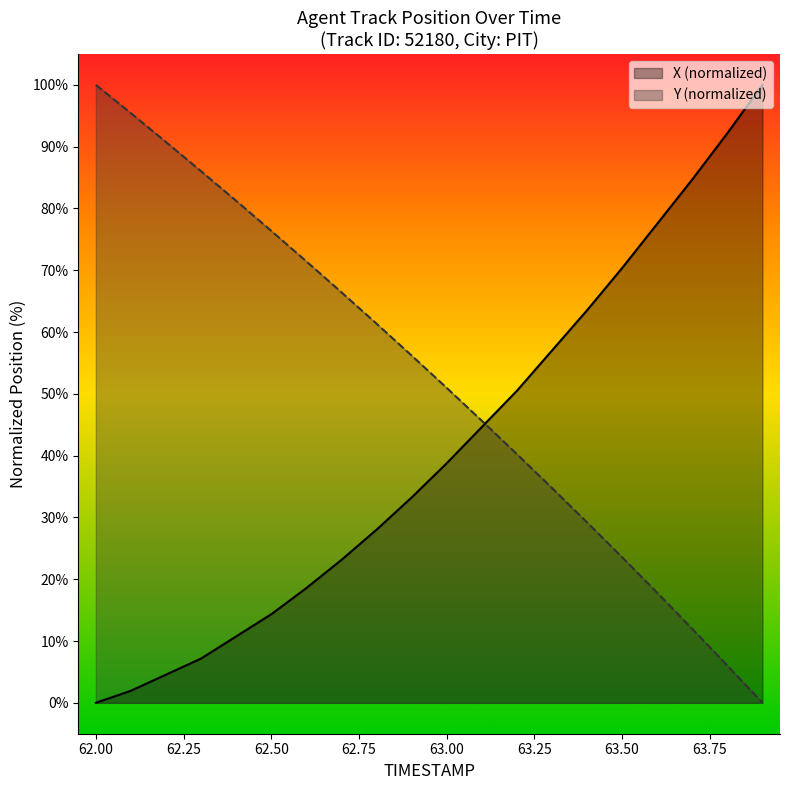

True or false: X has a value of 1.5 at 62.3.

False